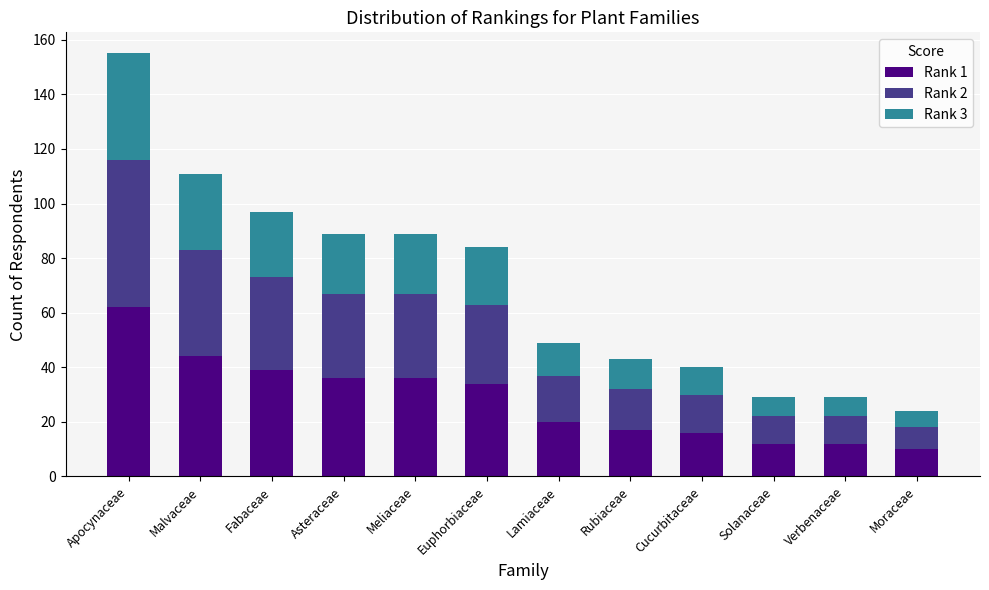

What is the difference between the maximum and minimum values in the Rank 1 series?

52